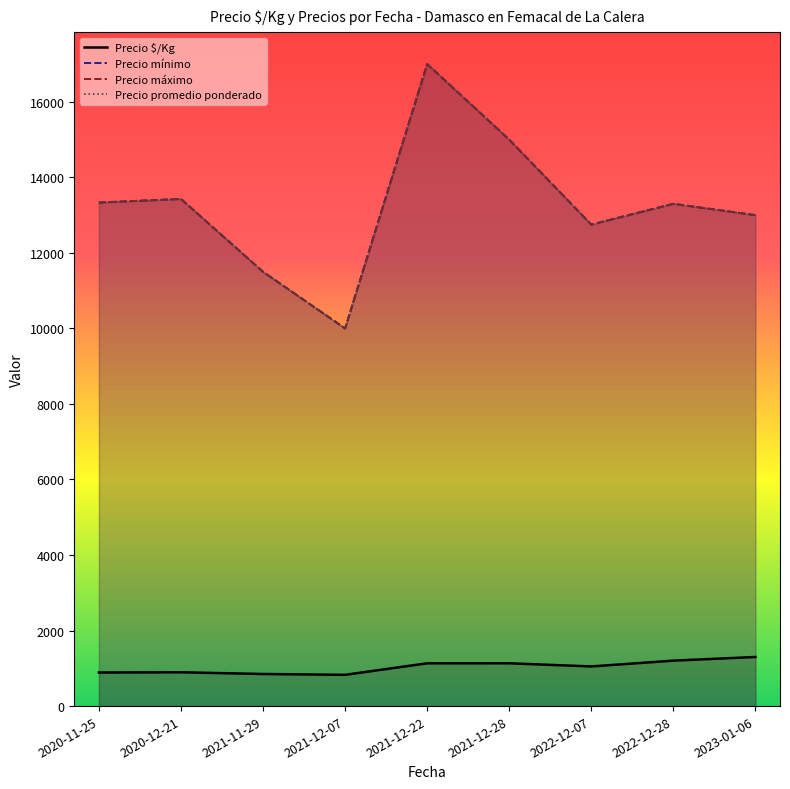

How many data points does each series have?

9